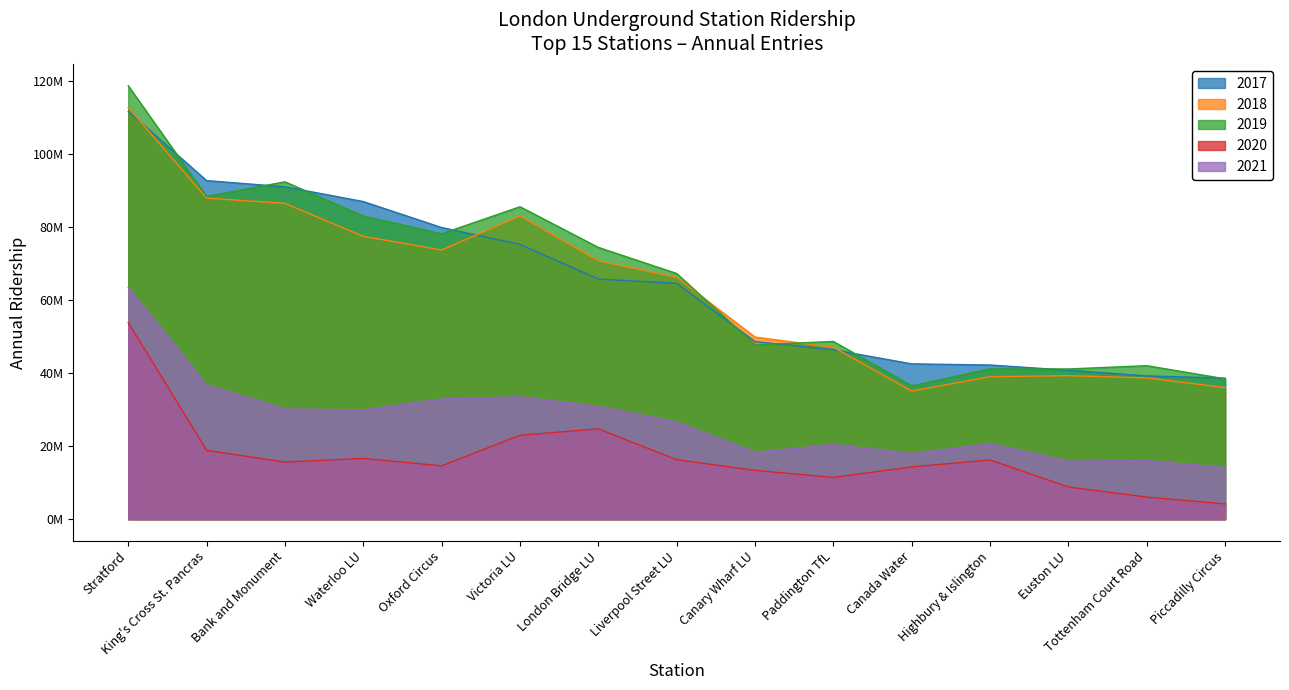

What is the minimum value shown in the chart?

4175738